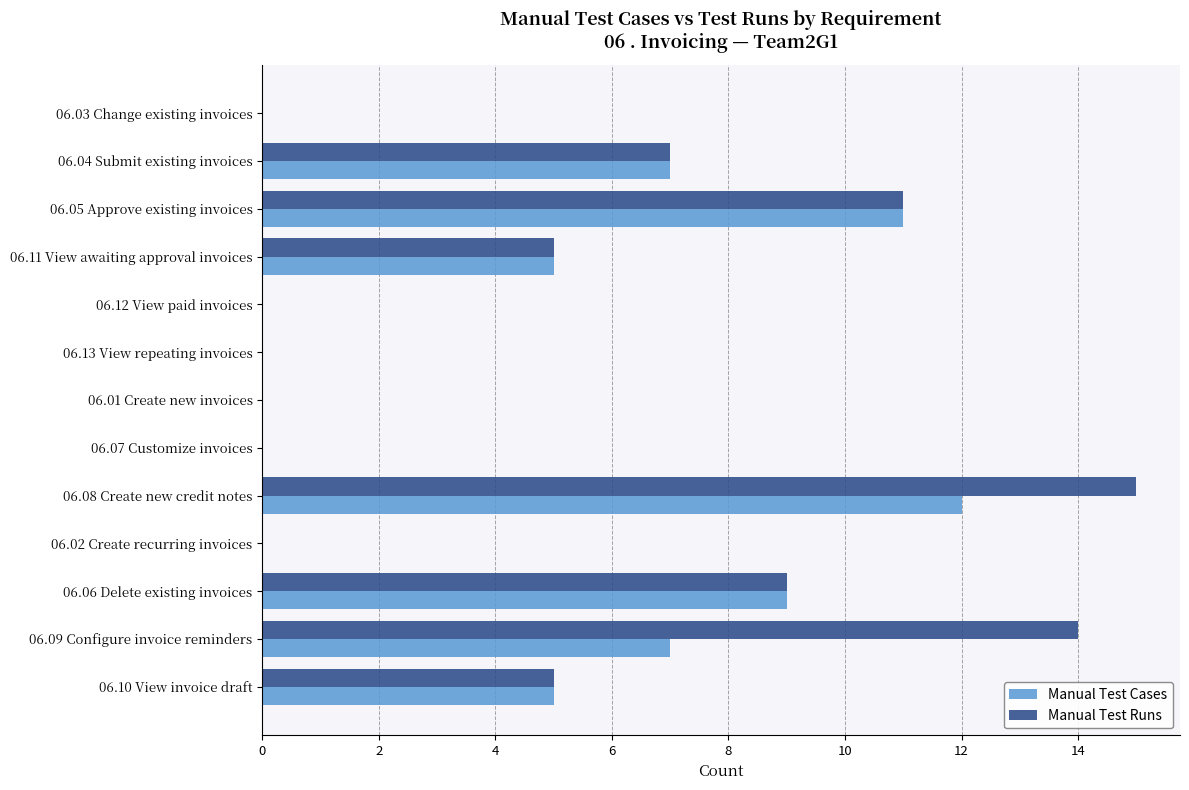

The value of Manual Test Runs at 06.05 Approve existing invoices is 15. True or false?

False